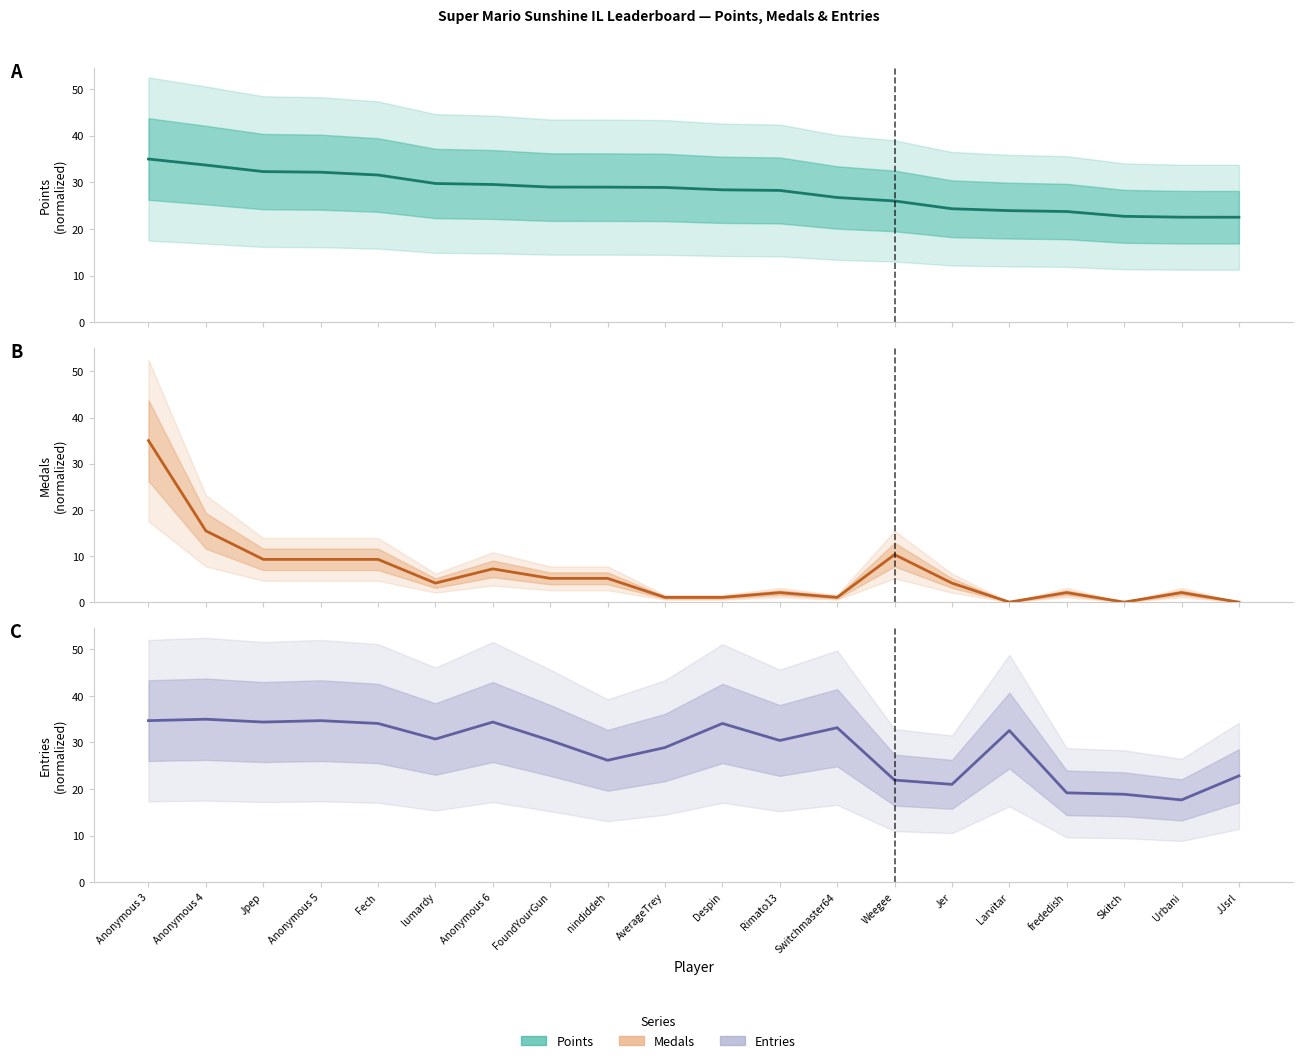

The Points series shows 57.2 at Anonymous 3. True or false?

False